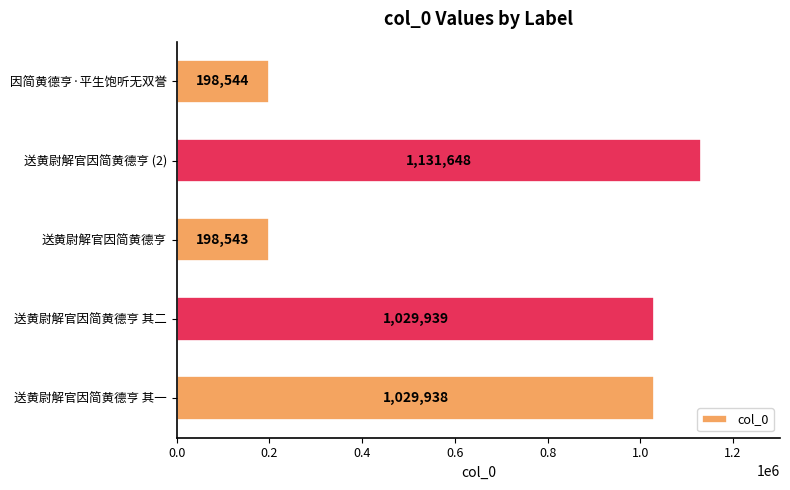

Approximately how many times larger is the value at 送黄尉解官因简黄德亨 (2) compared to 送黄尉解官因简黄德亨 其一?

1.1